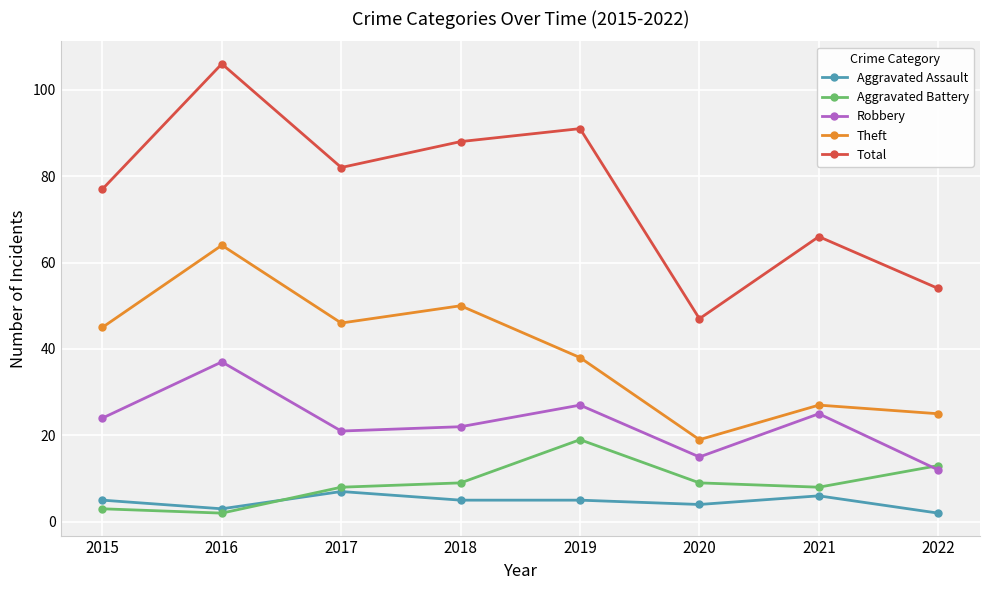

At which label does Total first exceed 82?

2016